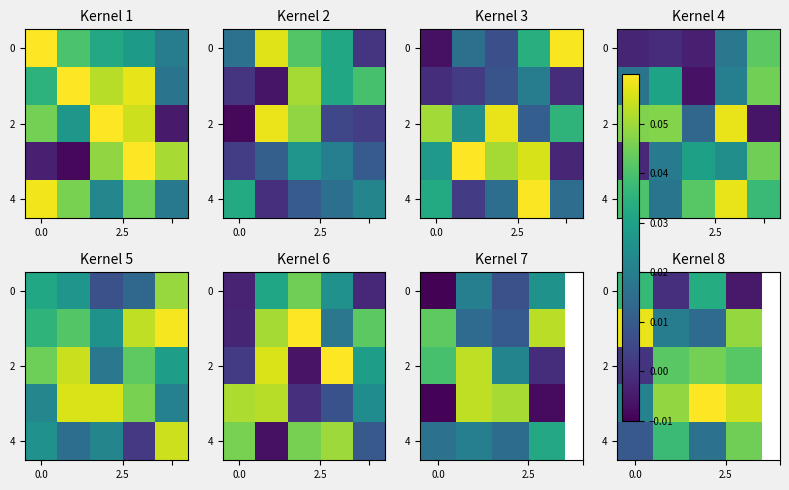

How many data points does each series have?

4